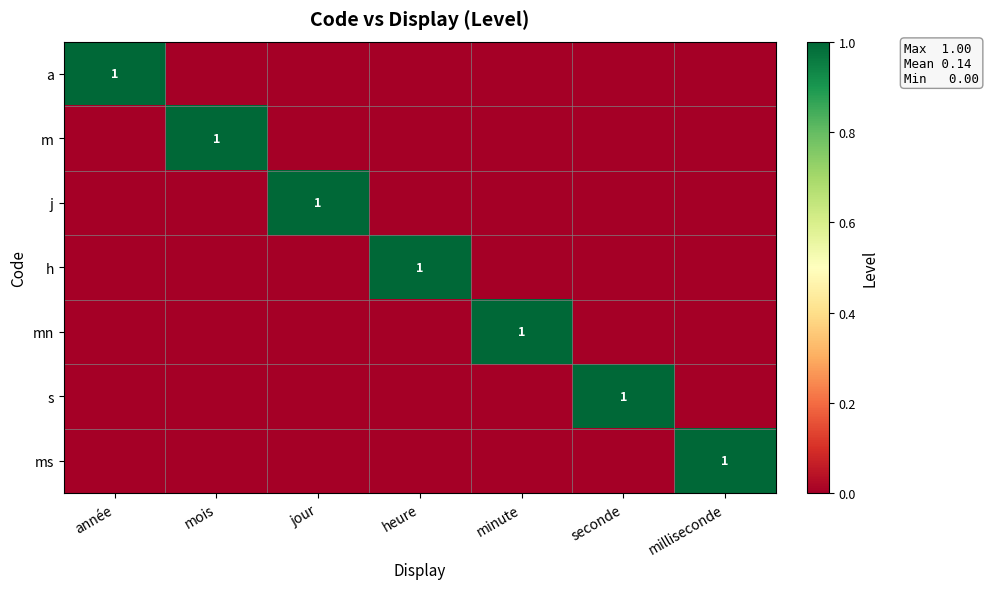

Is it true that s equals 0 at seconde?

False